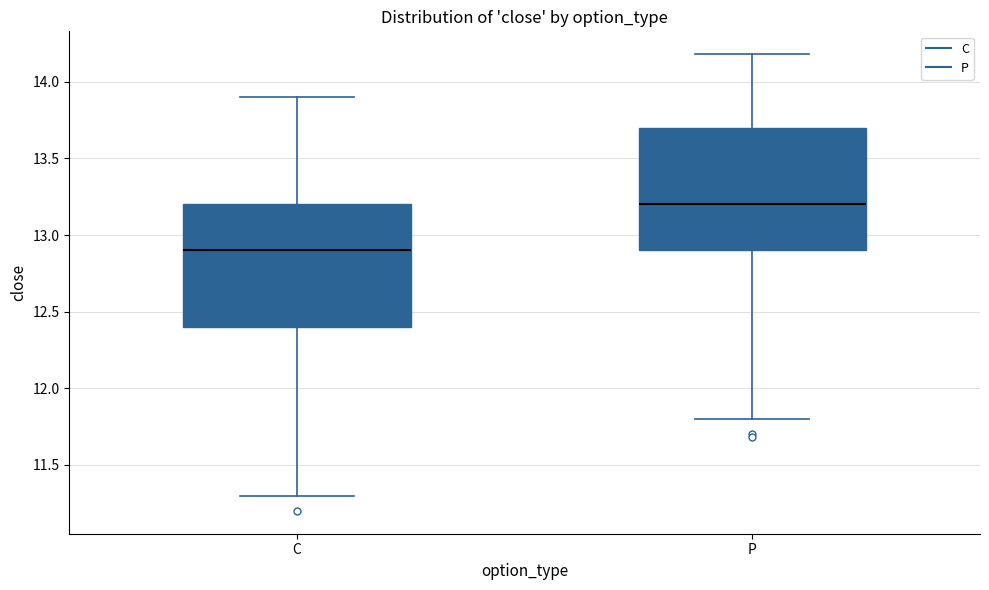

Reading left to right, read every box against the y-axis: the position of its median line, the range the box covers, and the ends of its whiskers. The values are not printed on the chart, so give them approximately, as read against the axis.

C: median 12.9, box 12.4 to 13.2, whiskers 11.3 to 13.9
P: median 13.2, box 12.9 to 13.7, whiskers 11.8 to 14.2